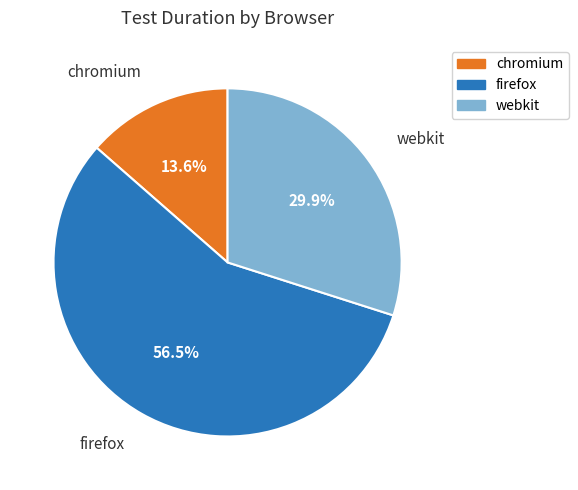

Rank the categories by value from lowest to highest.

chromium, webkit, firefox